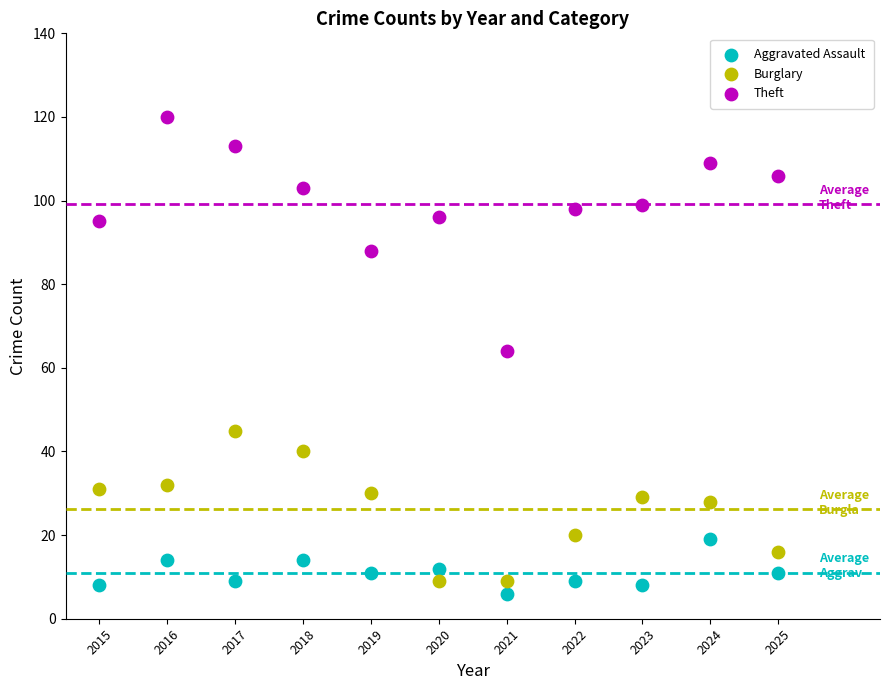

Across all data points, what is the range of Y values (max minus min)?

114